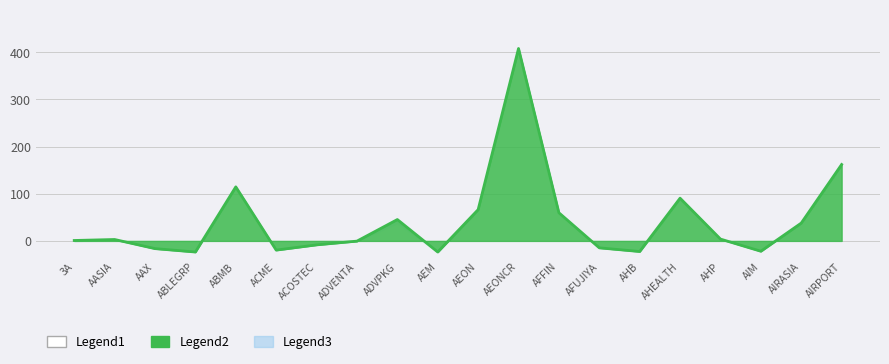

The value of high at AHP is 6.3. True or false?

False